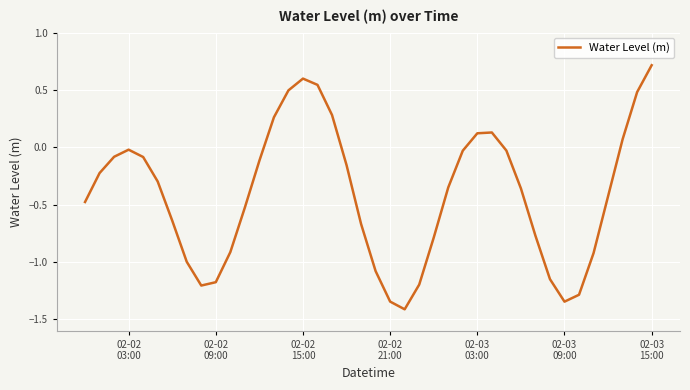

What is the difference between the maximum and minimum values?

2.1